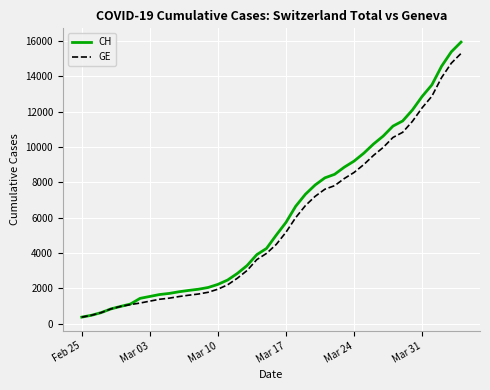

Which series has the largest range (max minus min)?

CH